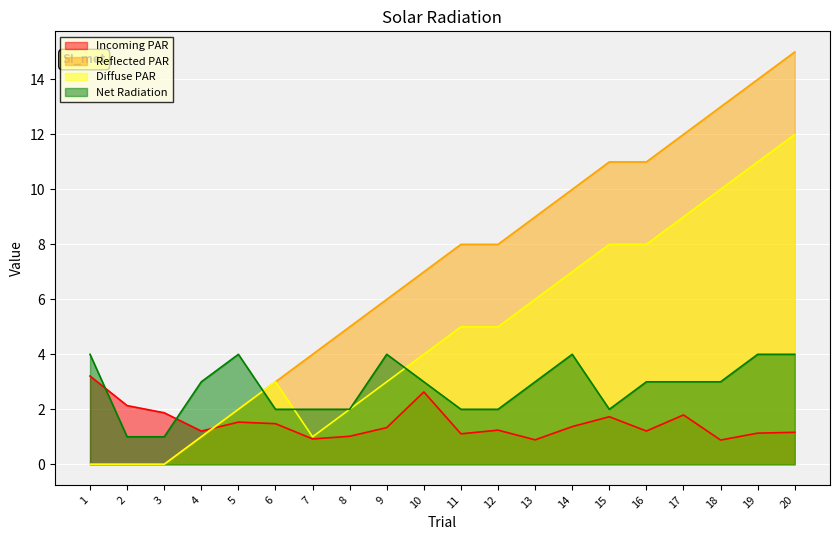

List the series in order of their overall mean, lowest first.

Incoming PAR, Net Radiation, Diffuse PAR, Reflected PAR